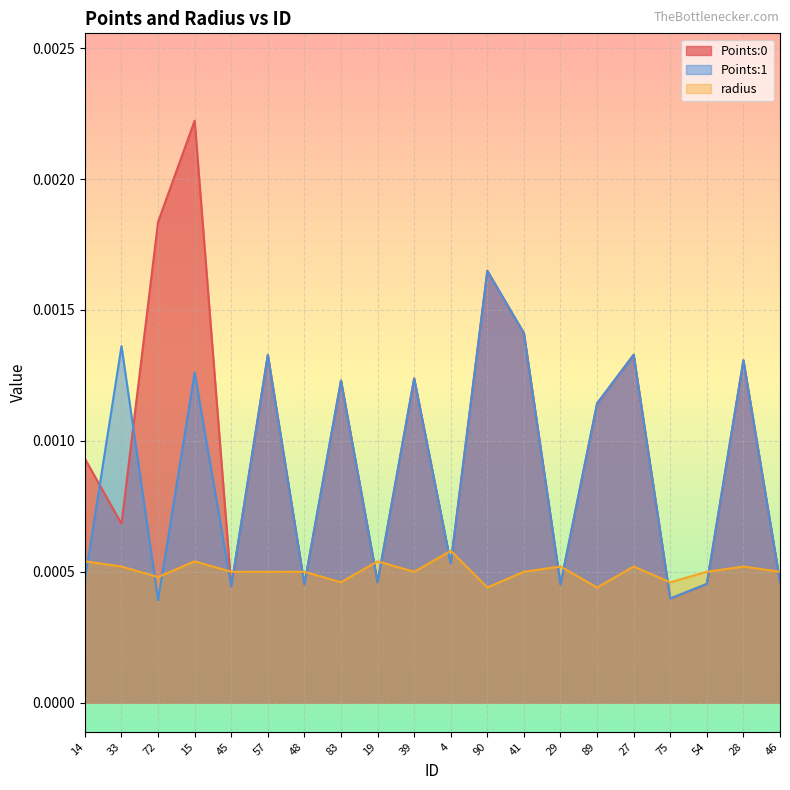

Which series ends up on top after the final intersection of Points:0 and Points:1?

Points:0